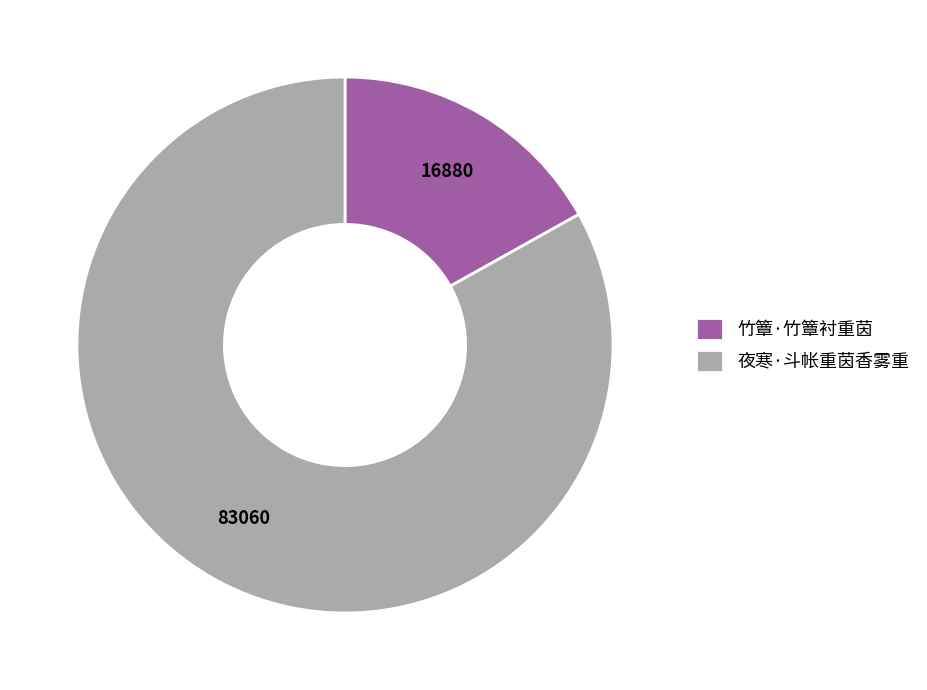

What is the smallest slice in the pie chart?

竹簟·竹簟衬重茵